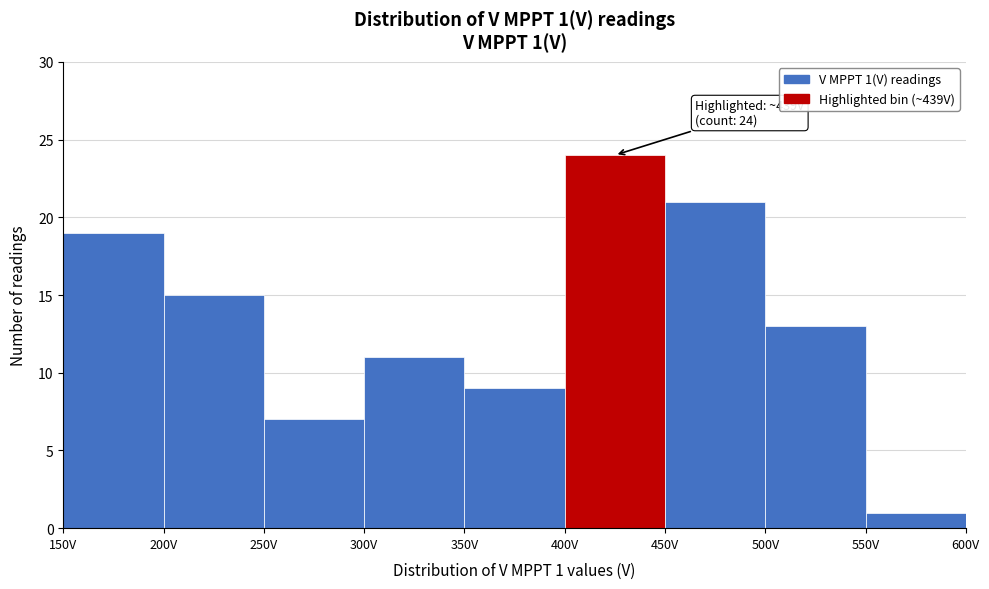

Which range on the x-axis has the tallest bar?

400 to 450